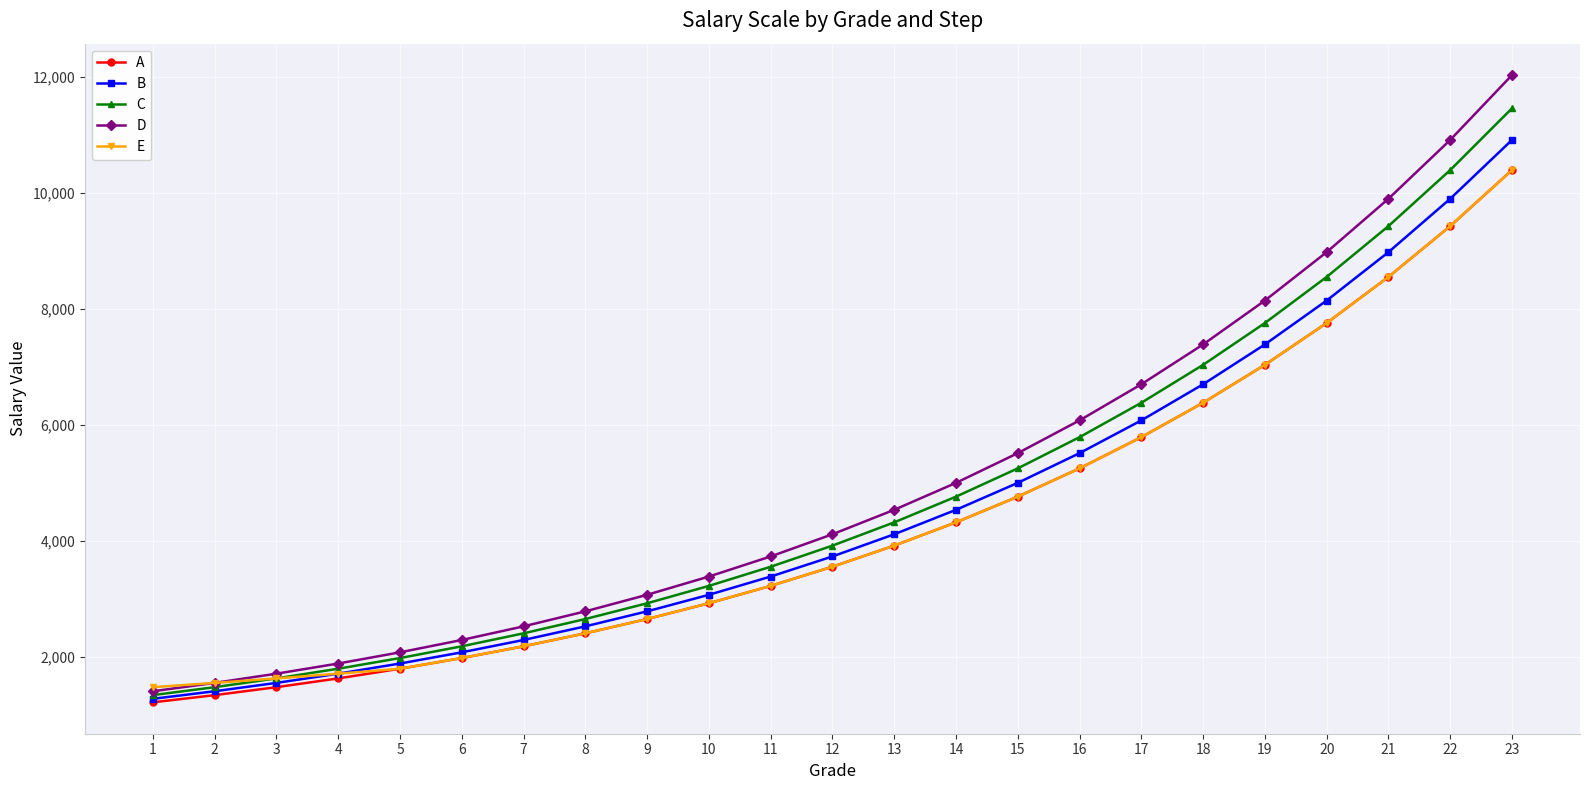

Which series changed the most between 16 and 17?

D